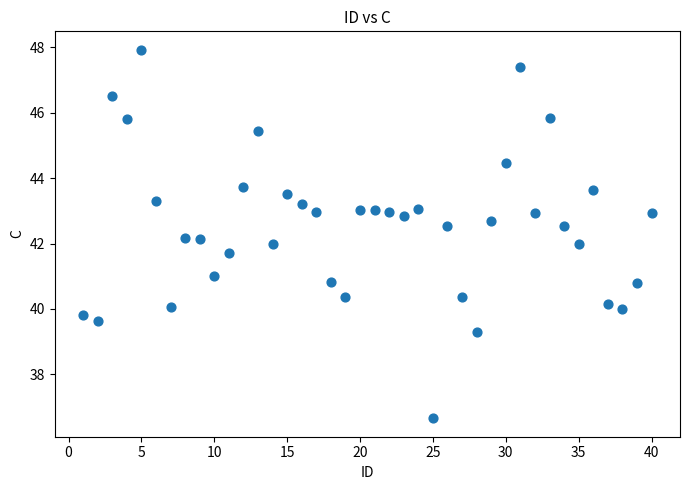

What is the range of Y values (max minus min)?

11.3